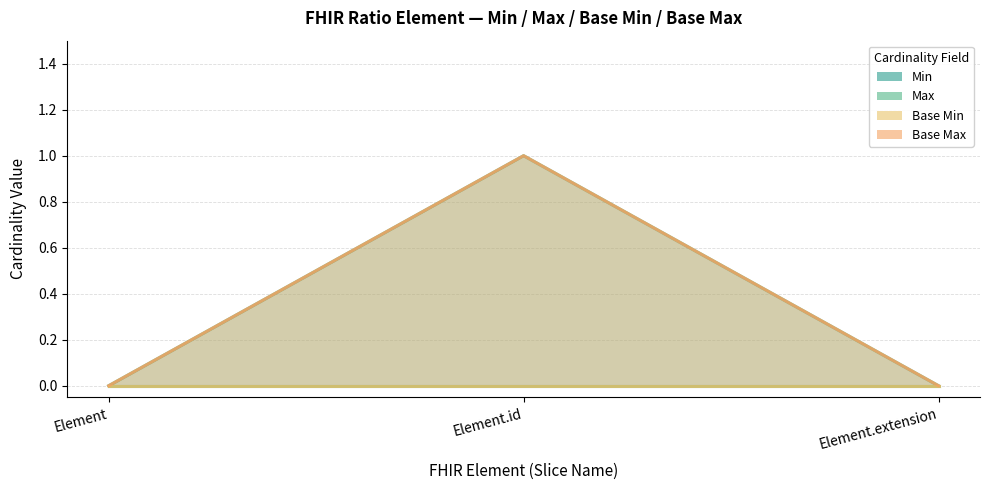

What is the difference between the maximum and minimum values in the Base Max series?

1